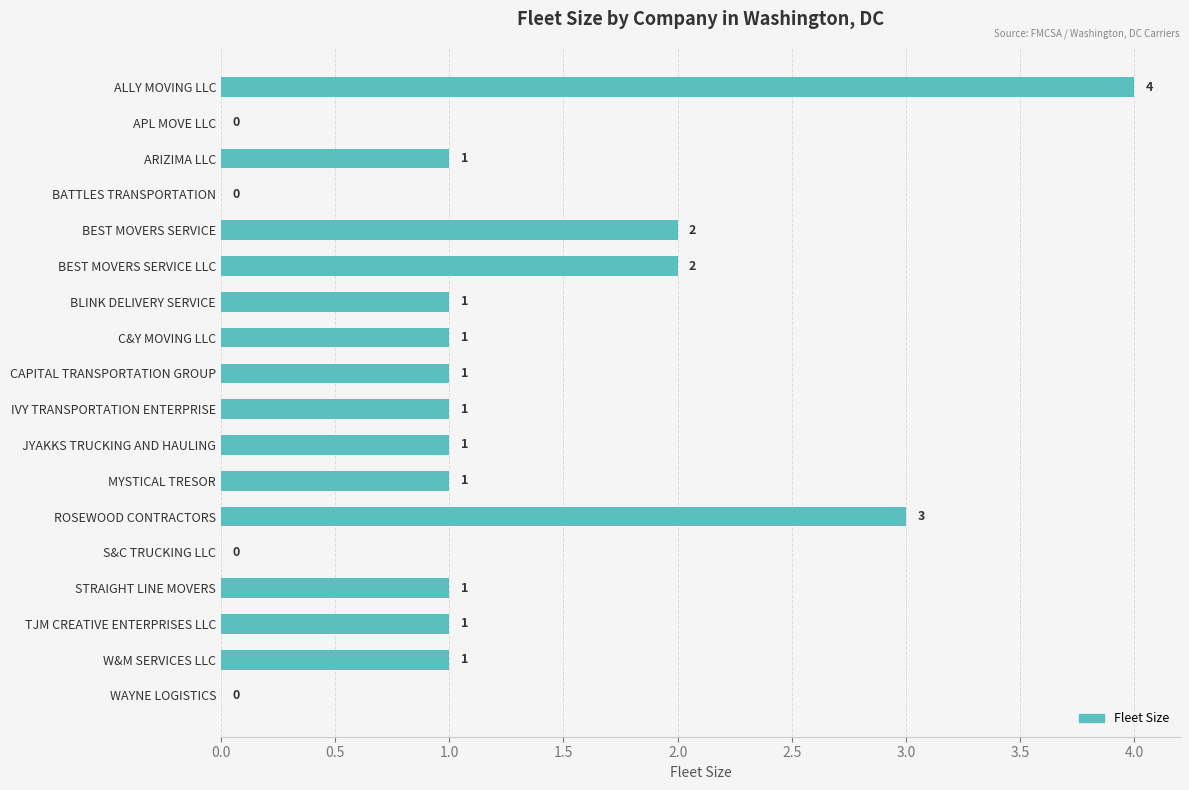

Which label corresponds to the largest value in the chart?

ALLY MOVING LLC